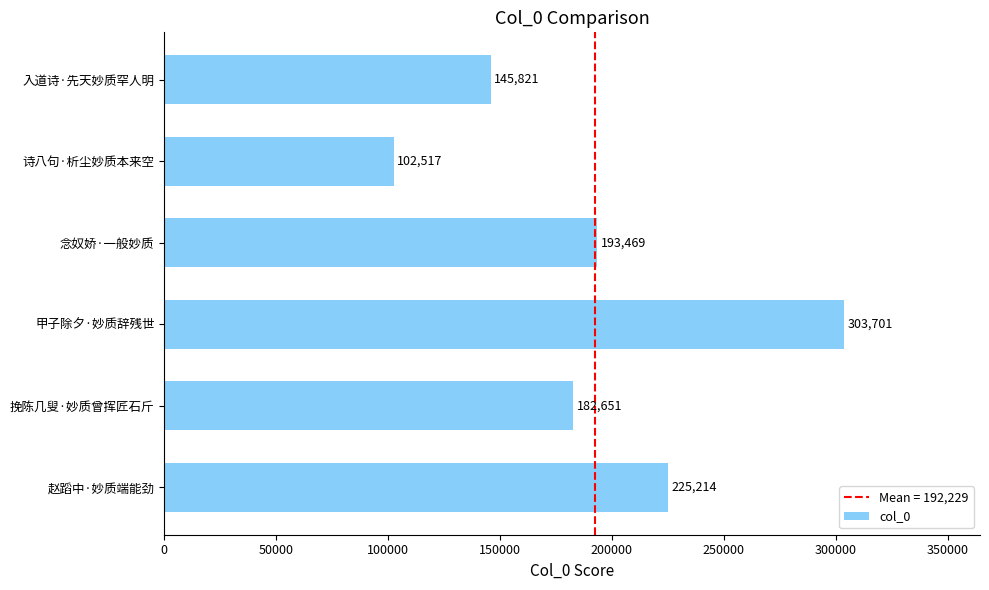

Rank the categories by value from highest to lowest.

甲子除夕·妙质辞残世, 赵蹈中·妙质端能劲, 念奴娇·一般妙质, 挽陈几叟·妙质曾挥匠石斤, 入道诗·先天妙质罕人明, 诗八句·析尘妙质本来空